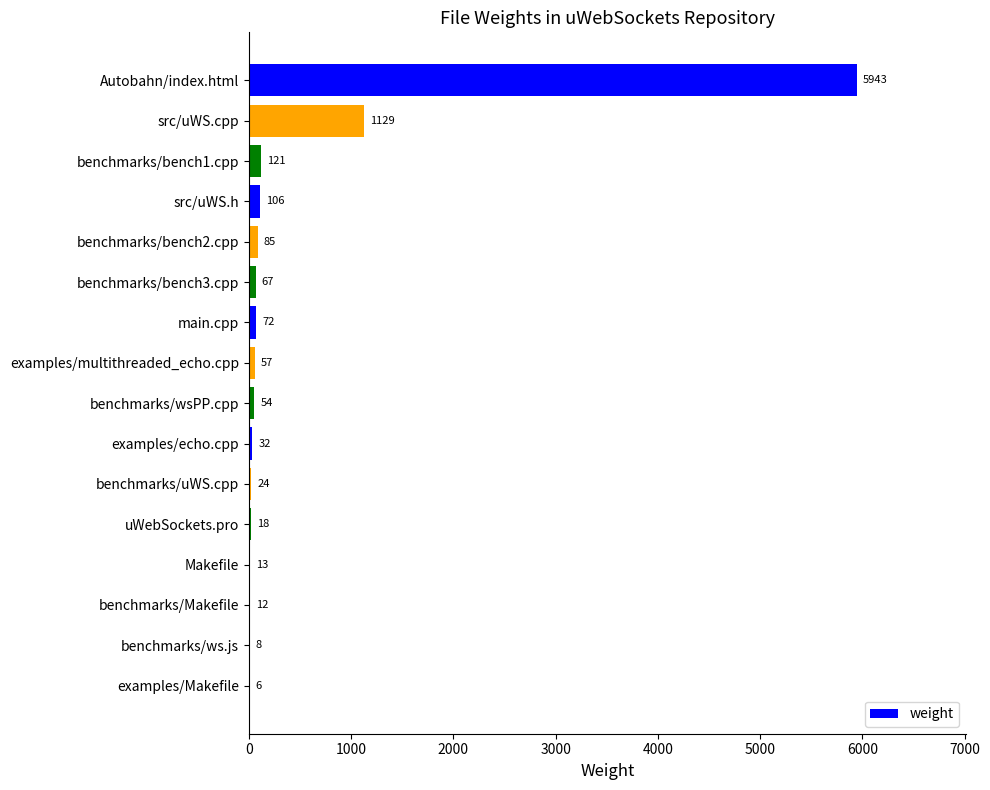

What is the sum of all values?

7747